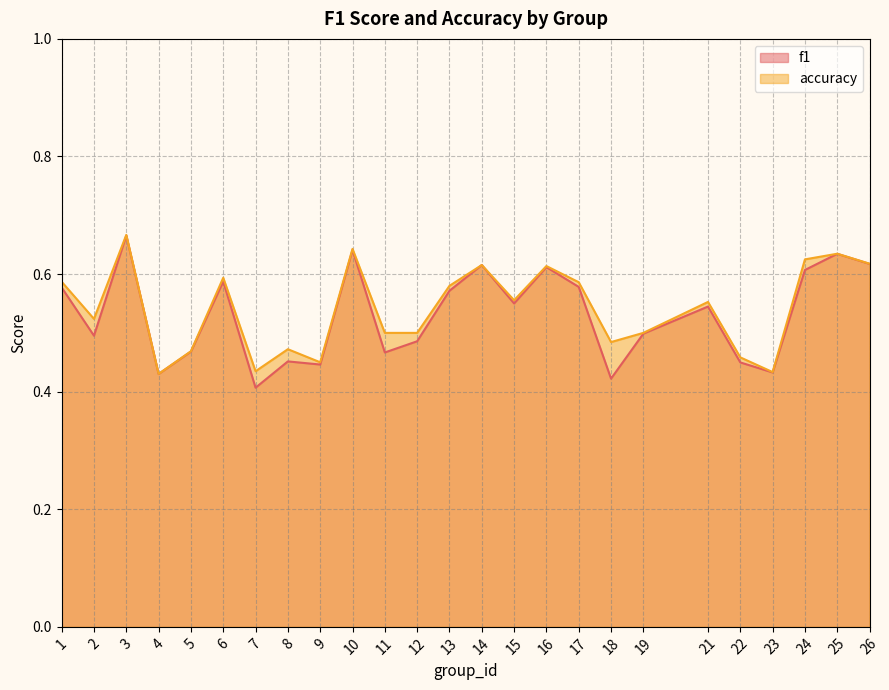

Which series has the largest total across all categories?

accuracy